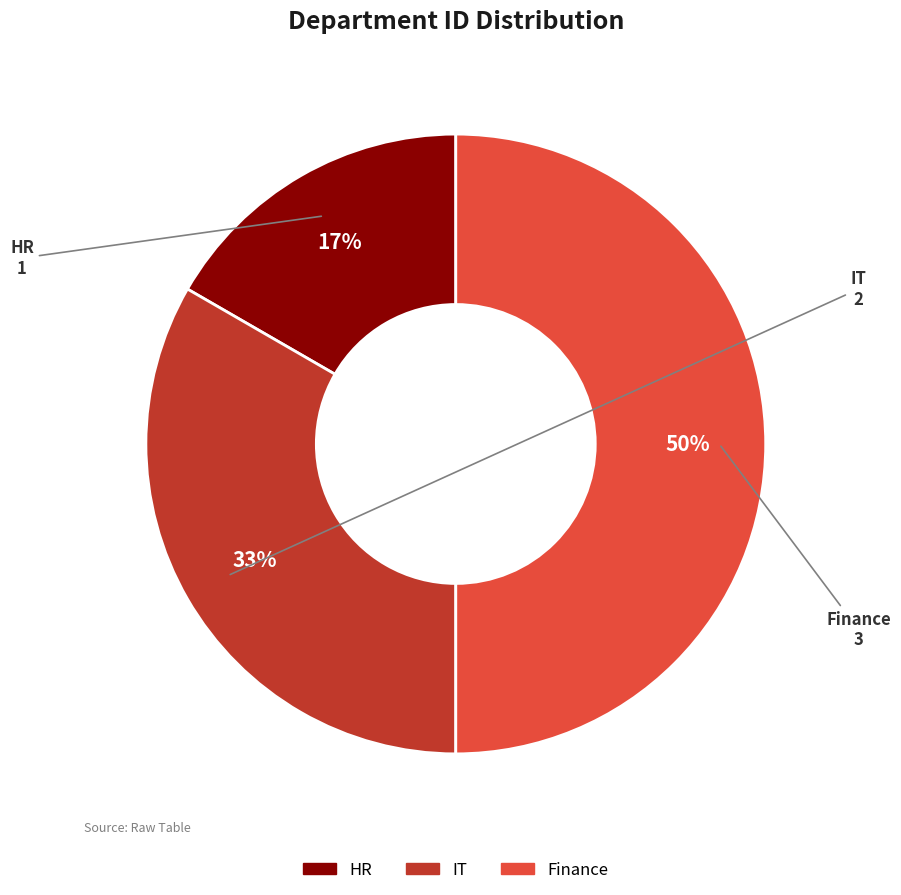

What percentage is the Finance slice, to the nearest percent?

50%